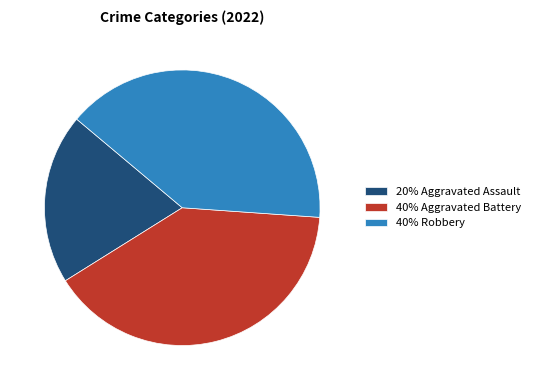

Which has a higher value, 20% Aggravated Assault or 40% Robbery?

40% Robbery